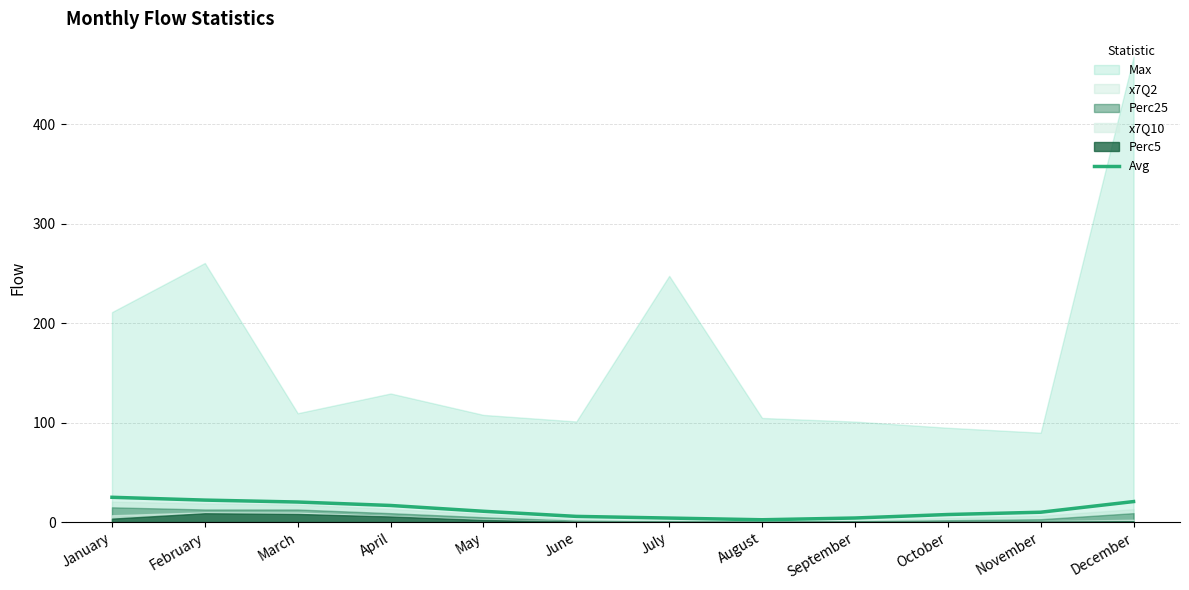

What is the sum of the values at December and November?

30.4